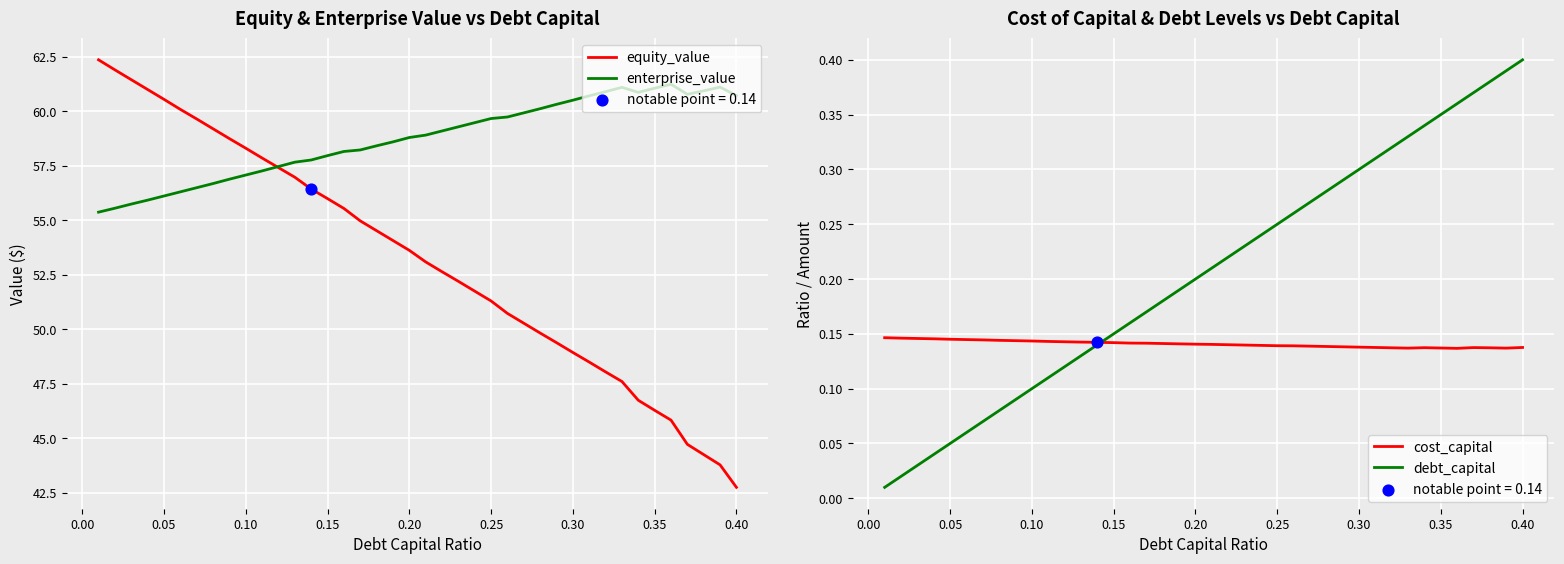

Which series has the largest total across all categories?

enterprise_value